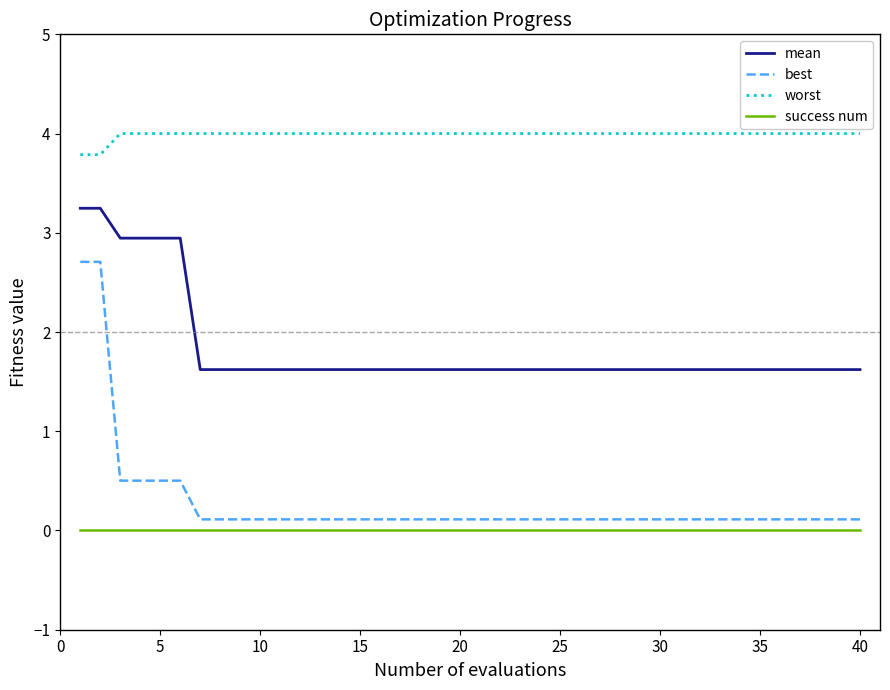

True or false: mean and worst intersect in this chart.

False